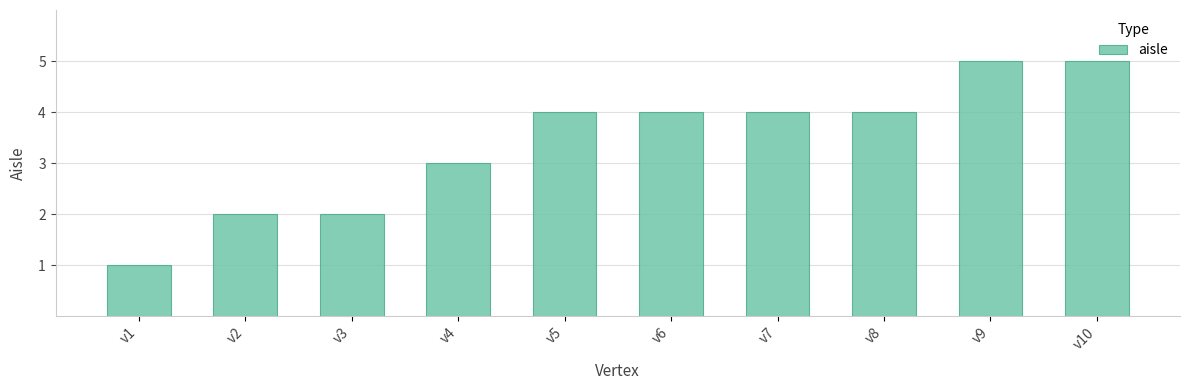

How many bars are there in total?

10